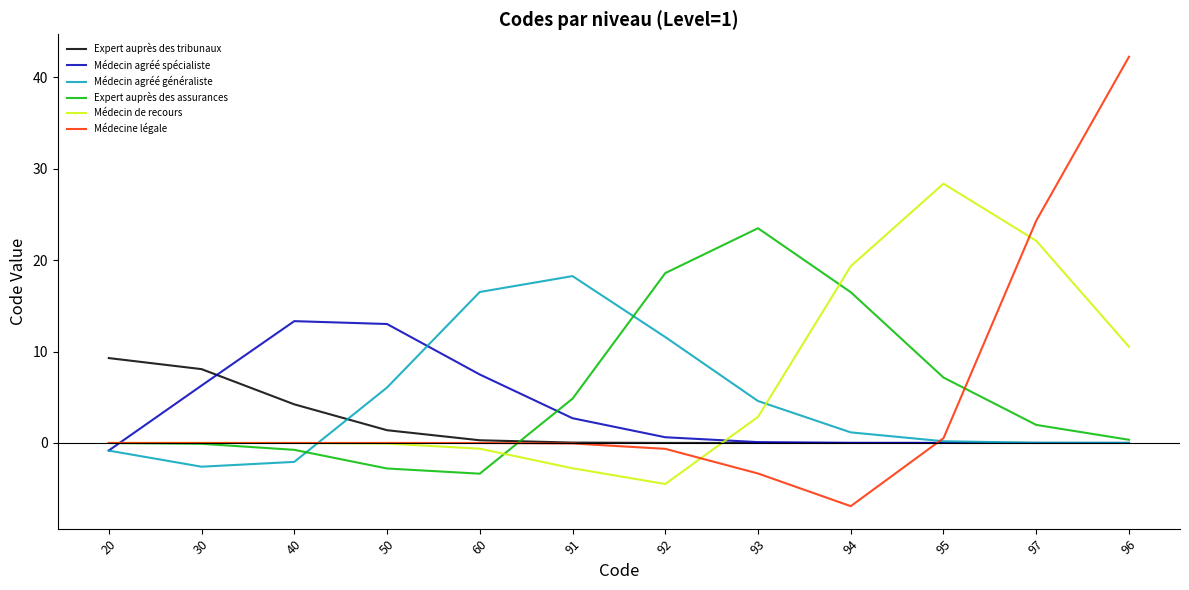

How many lines are shown in the chart?

6